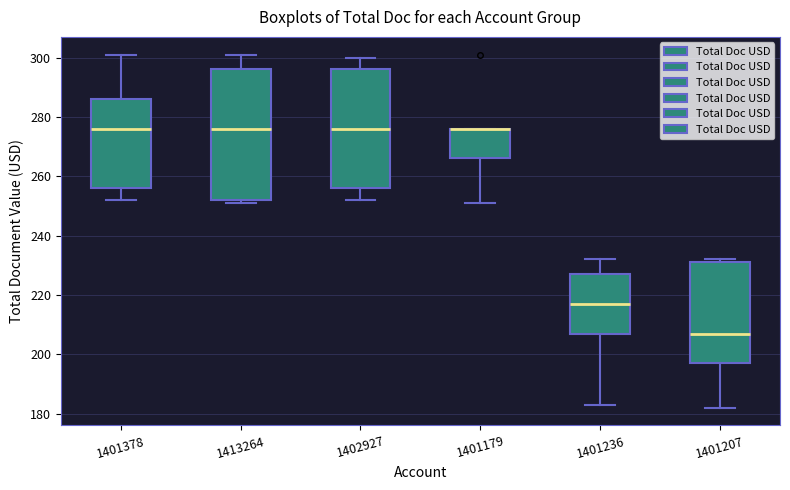

Reading left to right, read every box against the y-axis: the position of its median line, the range the box covers, and the ends of its whiskers. The values are not printed on the chart, so give them approximately, as read against the axis.

1401378: median 276, box 256 to 286, whiskers 252 to 302
1413264: median 276, box 252 to 296, whiskers 252 (just below the box's lower edge) to 302
1402927: median 276, box 256 to 296, whiskers 252 to 300
1401179: median 276 (drawn on the box's upper edge), box 266 to 276, whiskers 252 to 276
1401236: median 218, box 208 to 228, whiskers 184 to 232
1401207: median 208, box 198 to 230, whiskers 182 to 232